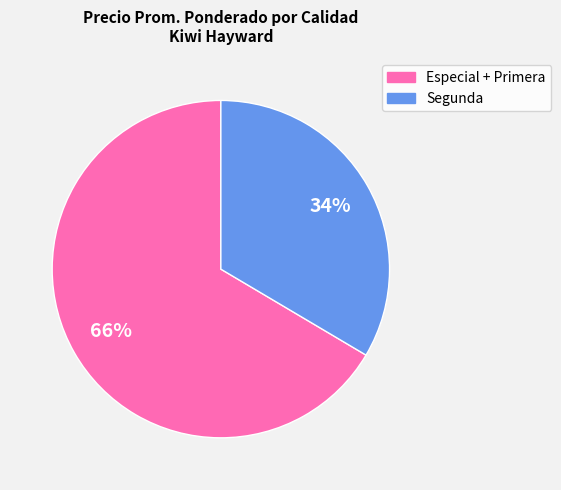

Does any single category account for the majority?

Yes